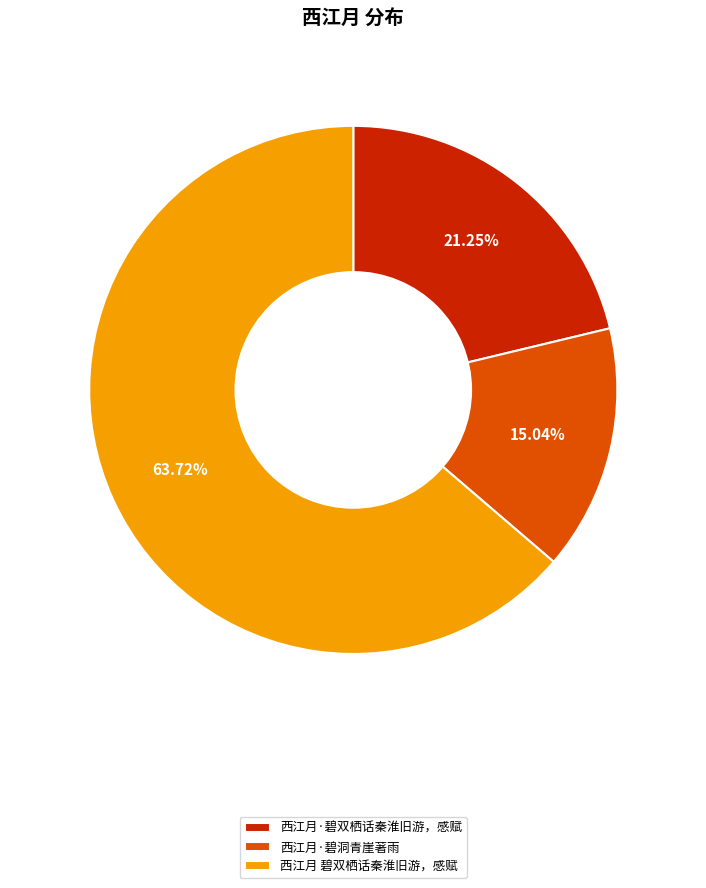

To the nearest percent, what is the difference between the largest and smallest slice percentages?

49%